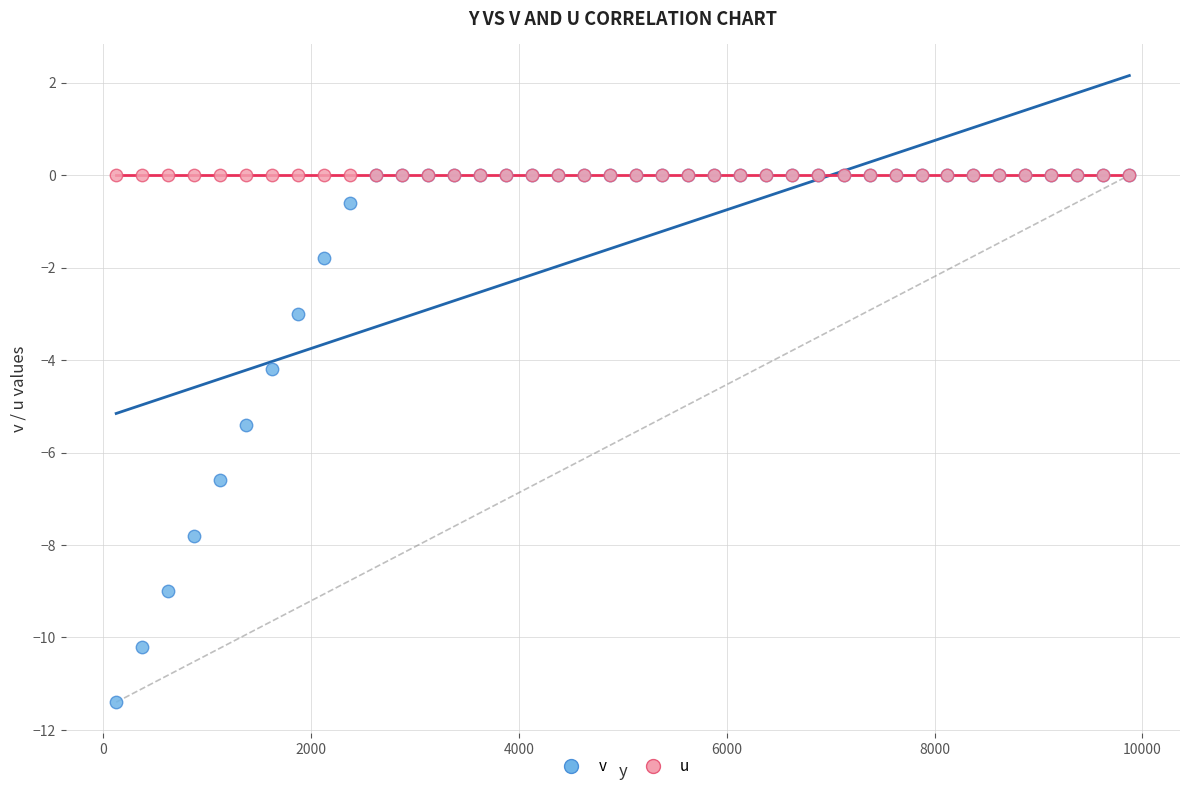

In the v series, what Y value is closest to -5?

-5.4